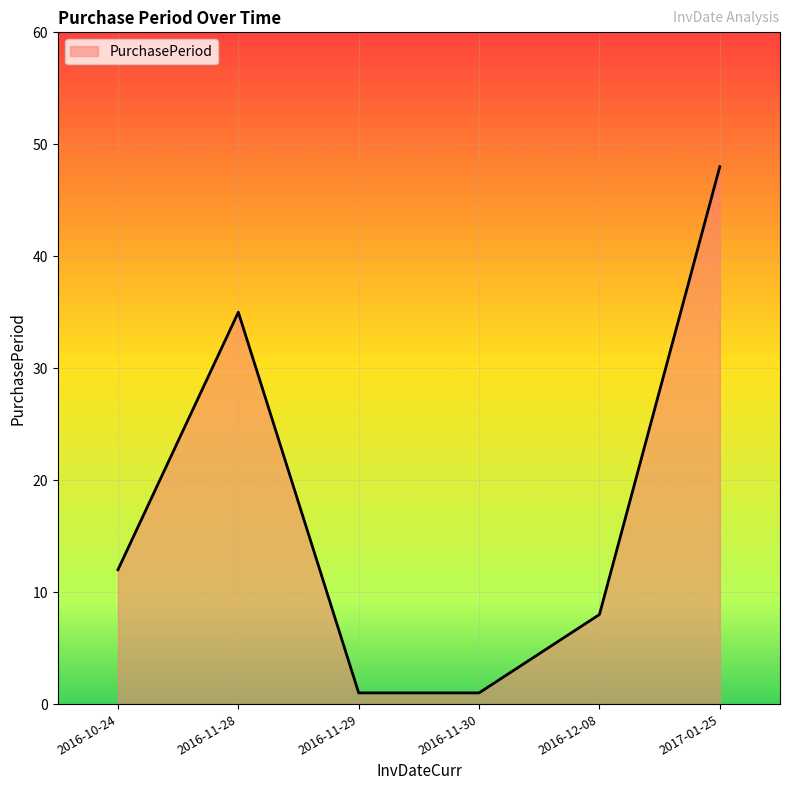

Reading right to left, extract all data points from this chart.

2017-01-25=48	2016-12-08=8	2016-11-30=1	2016-11-29=1	2016-11-28=35	2016-10-24=12